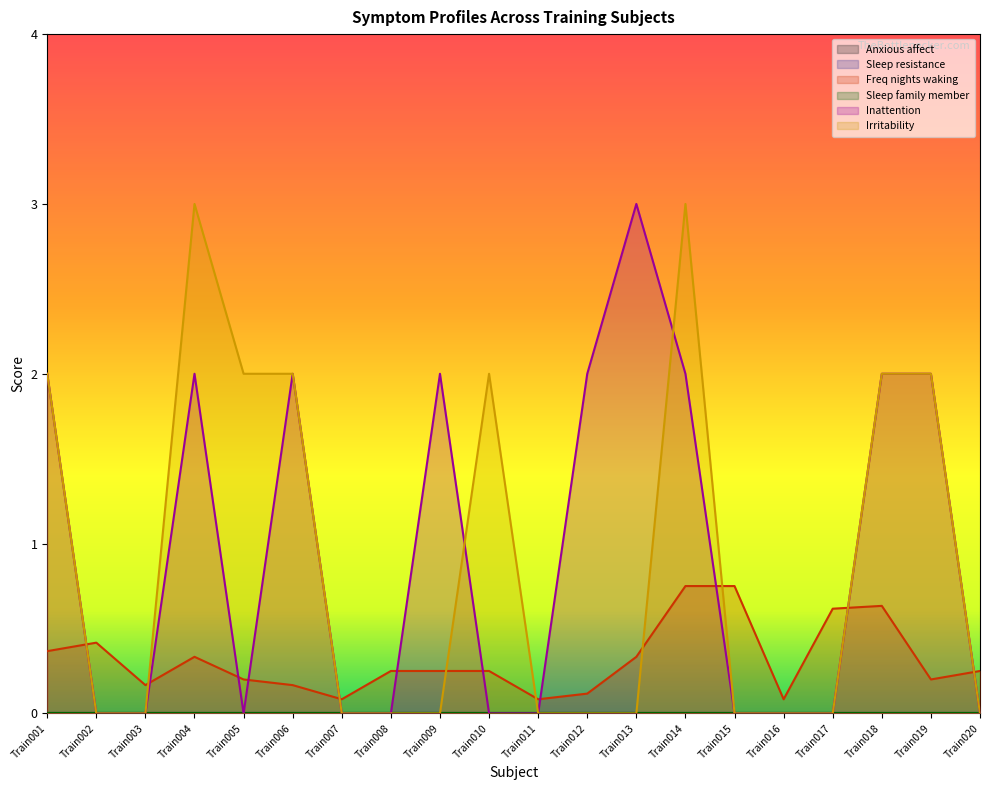

What is the average value of the Irritability series?

0.9